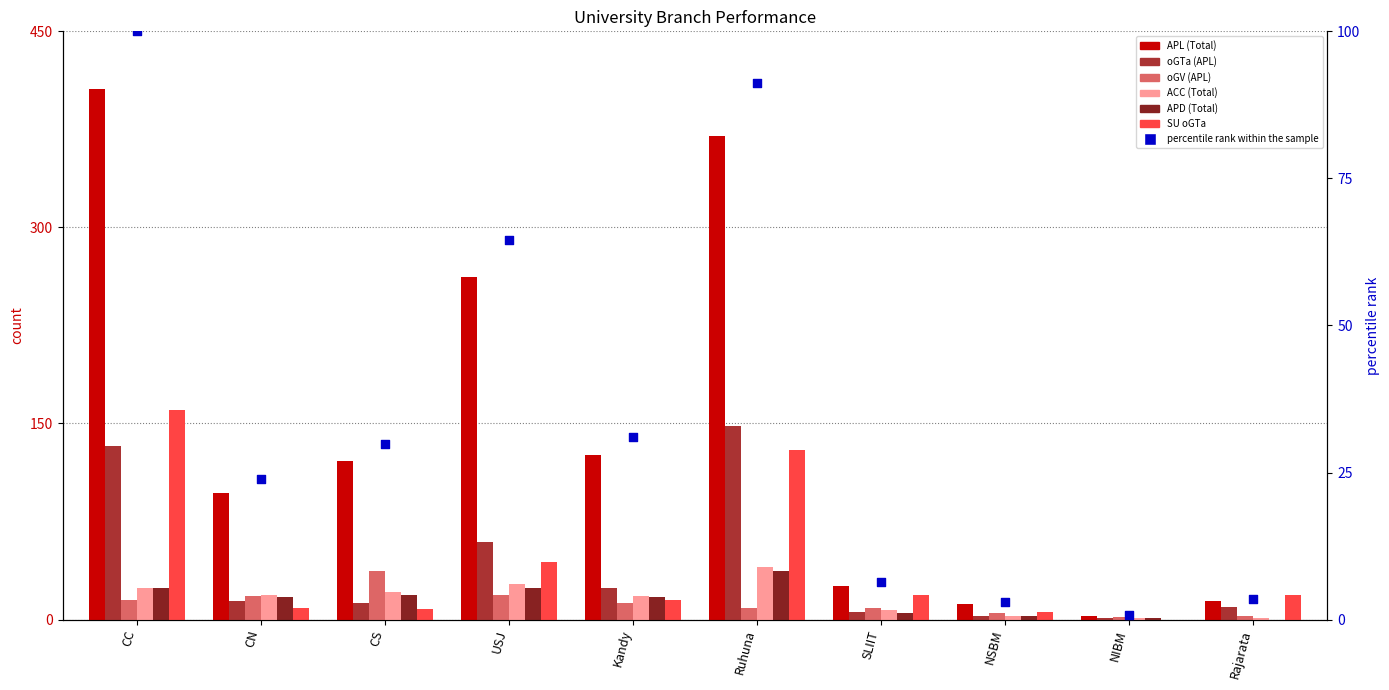

Which series has the largest total across all categories?

APL (Total)